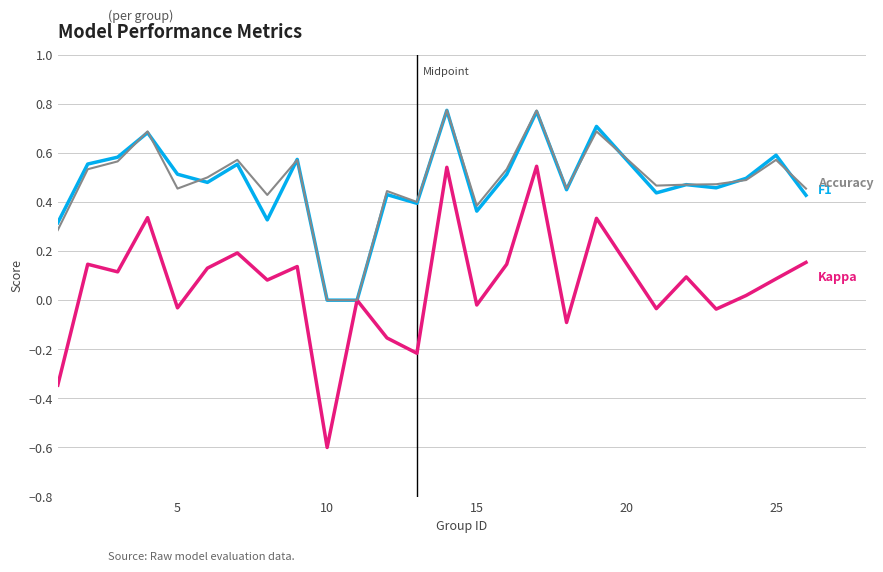

What is the smallest value displayed?

-0.6